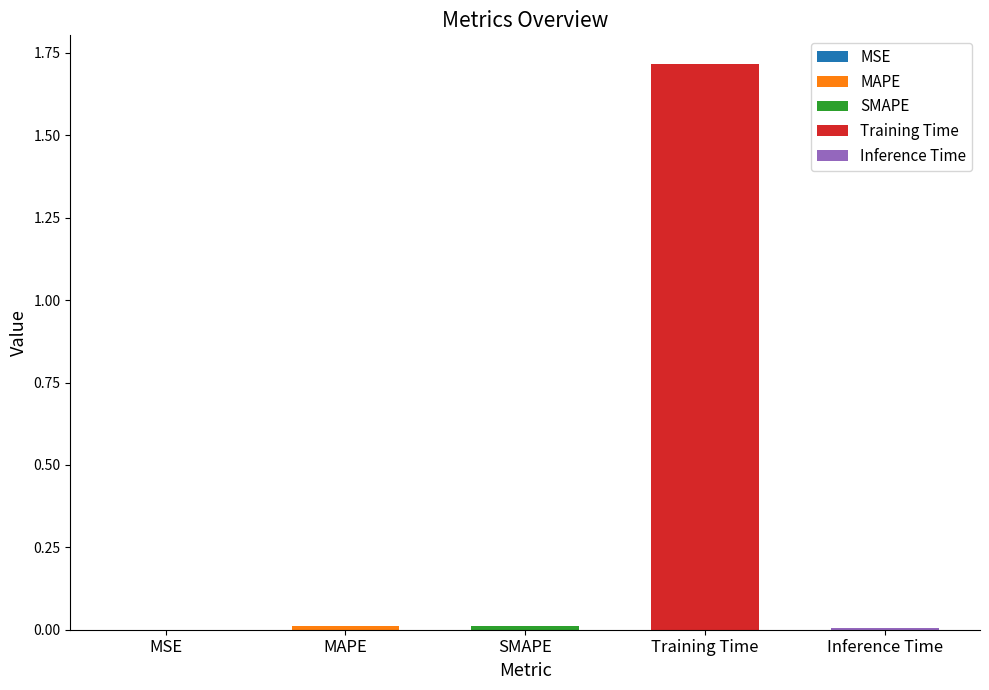

List the labels in order of value, largest first.

Training Time, SMAPE, MAPE, Inference Time, MSE